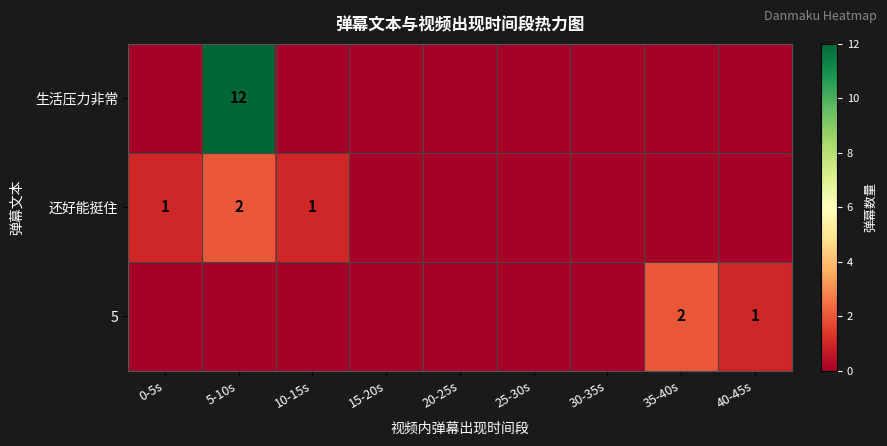

How many distinct data groups are displayed?

3